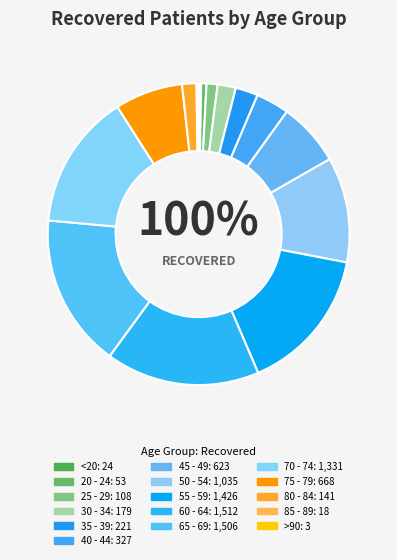

What is the change in value from 20 - 24 to >90?

-50